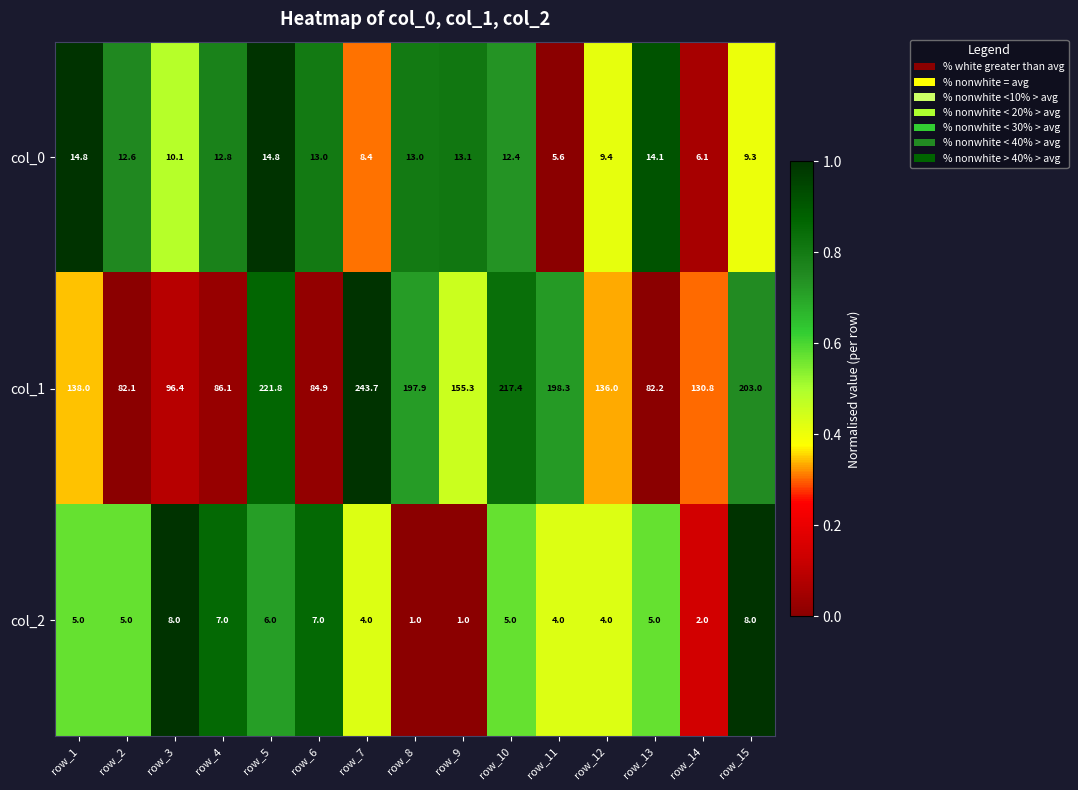

Between row_5 and row_14, which series saw the biggest shift?

col_1